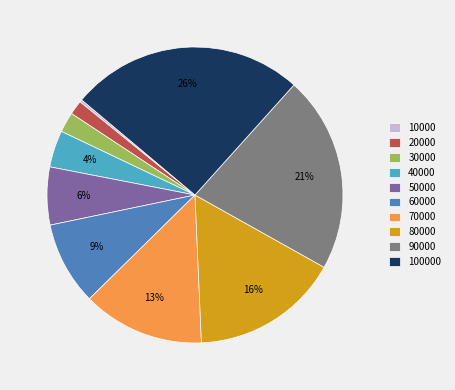

The 60000 slice represents 2% of the pie. True or false?

False